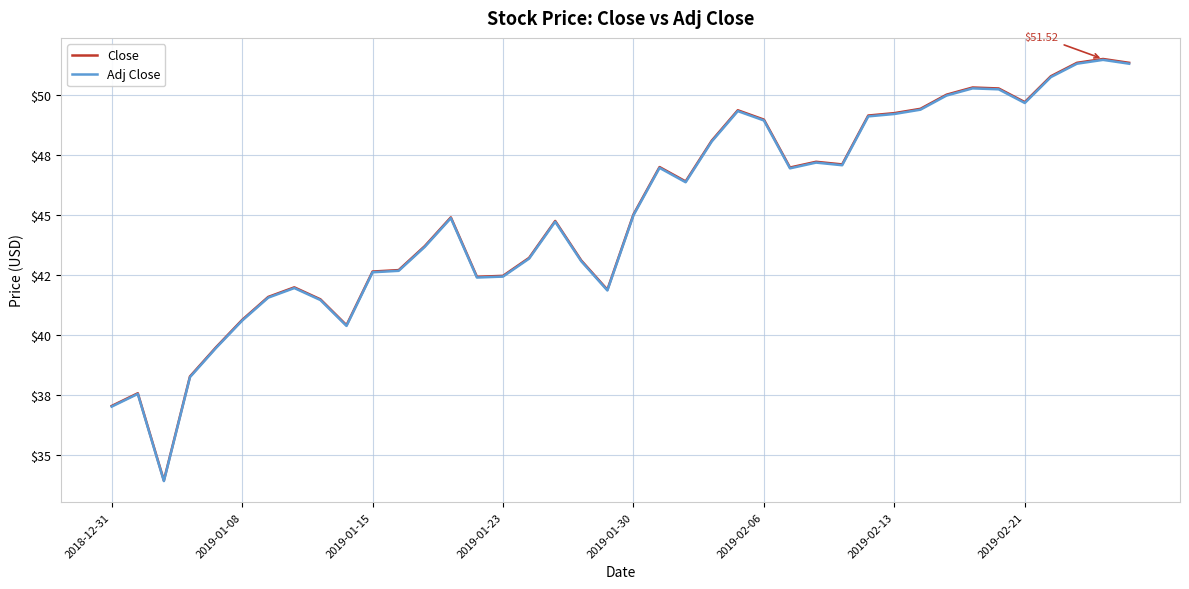

In Adj Close, how many points are higher than both neighbors (excluding endpoints)?

9